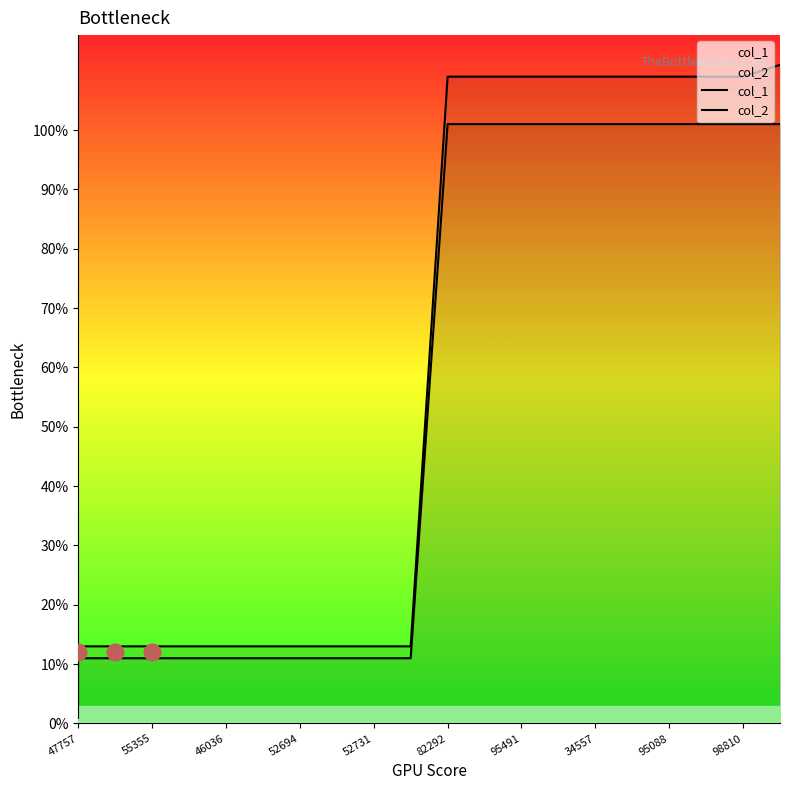

What is the minimum value shown in the chart?

11